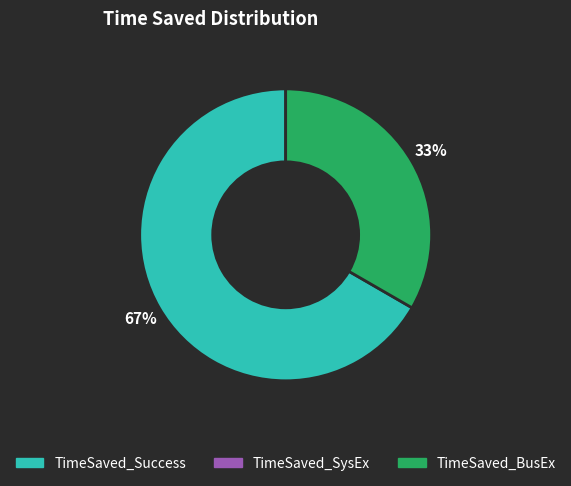

To the nearest percent, what is the average slice percentage?

50%